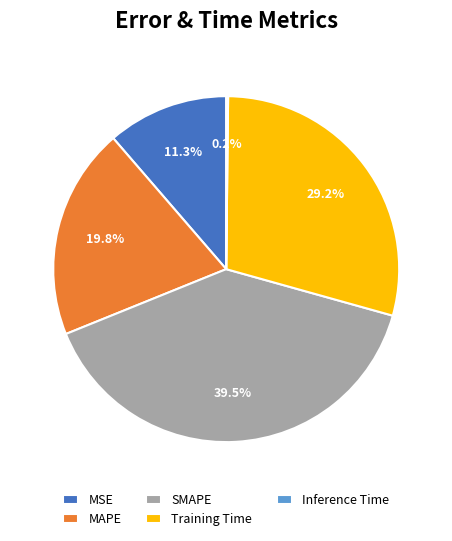

Does MAPE account for over 50% of the chart?

No